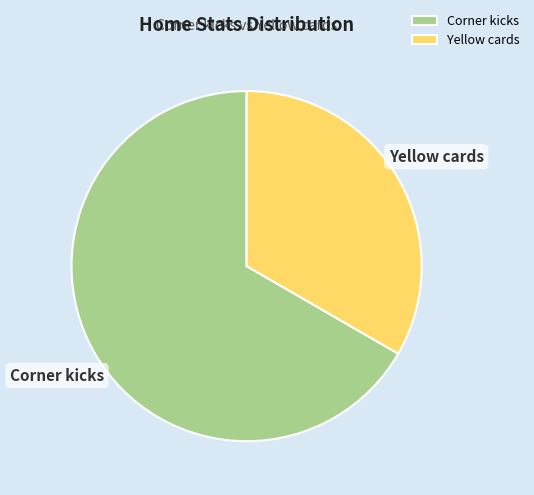

How many slices are in this pie chart?

2